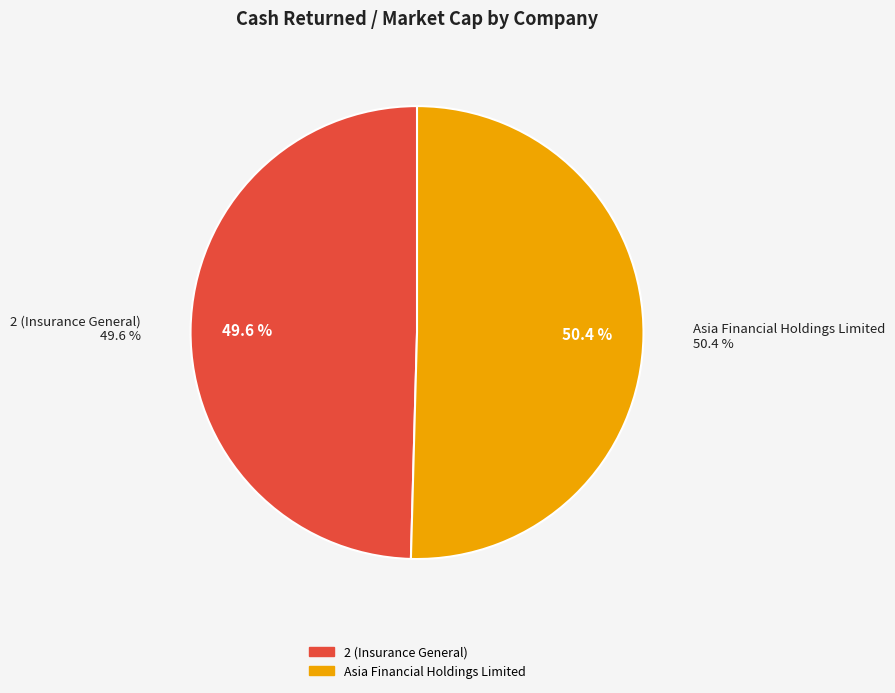

Is it true that Asia Financial Holdings Limited is 57% of the pie?

False